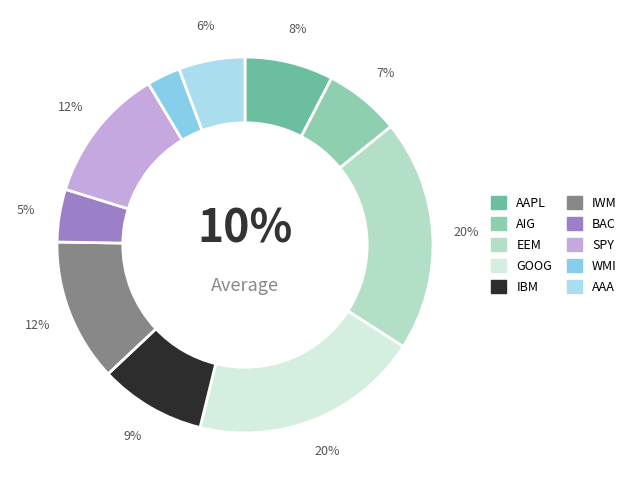

How many slices are in this pie chart?

10